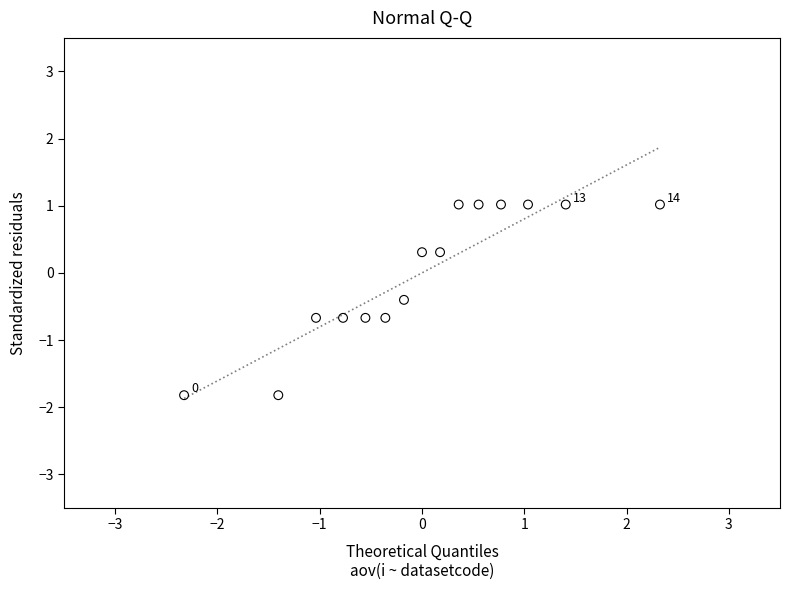

What is the range of X values (max minus min)?

4.7